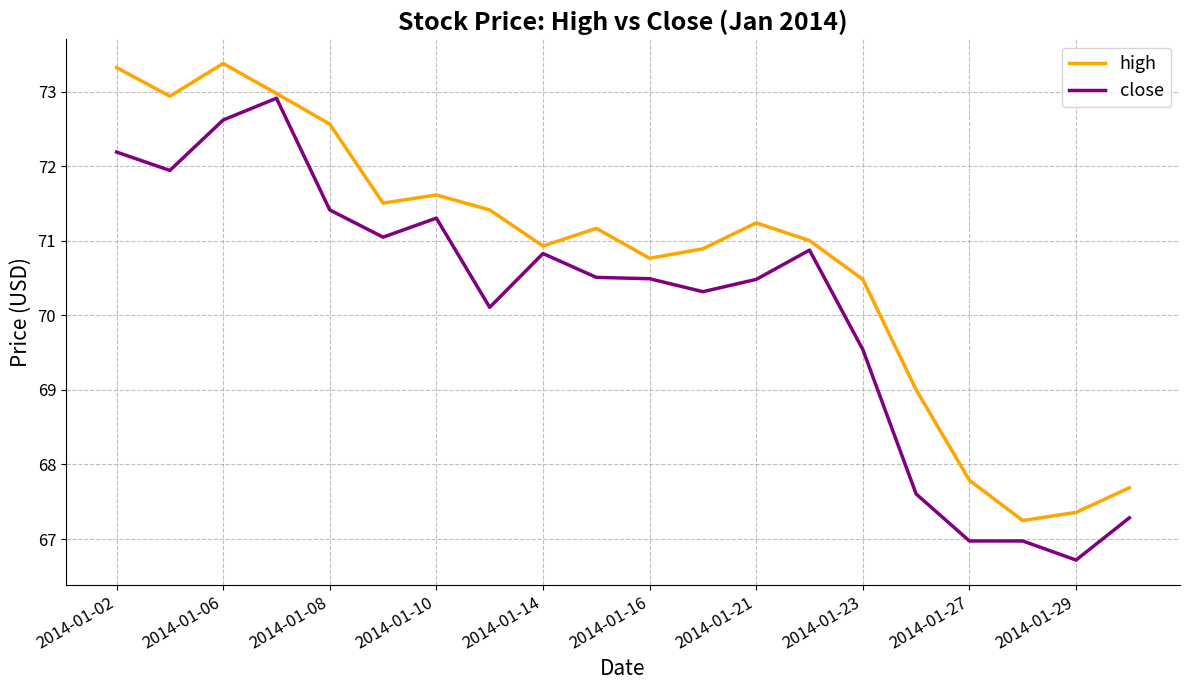

What is the minimum value shown in the chart?

66.7